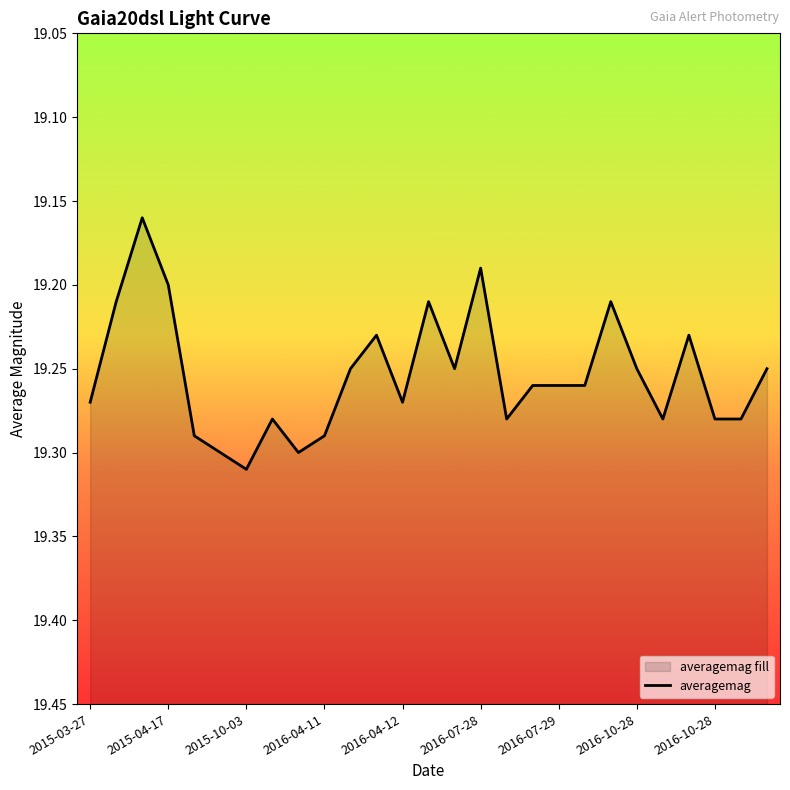

How many data points does each series have?

27